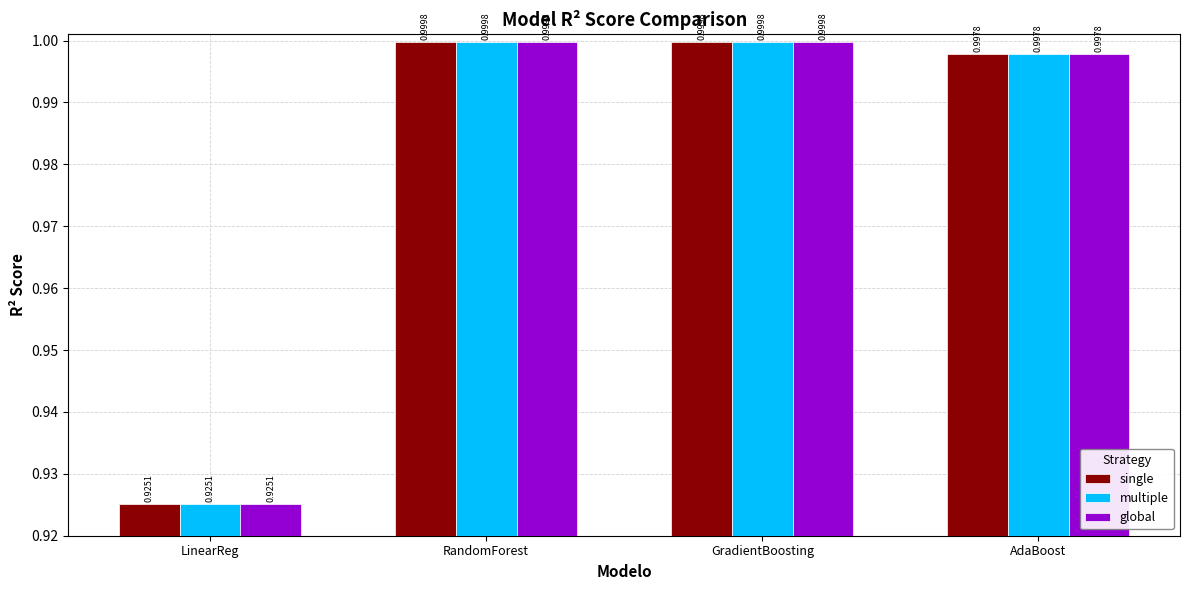

What is the total value across all series at LinearReg?

2.8